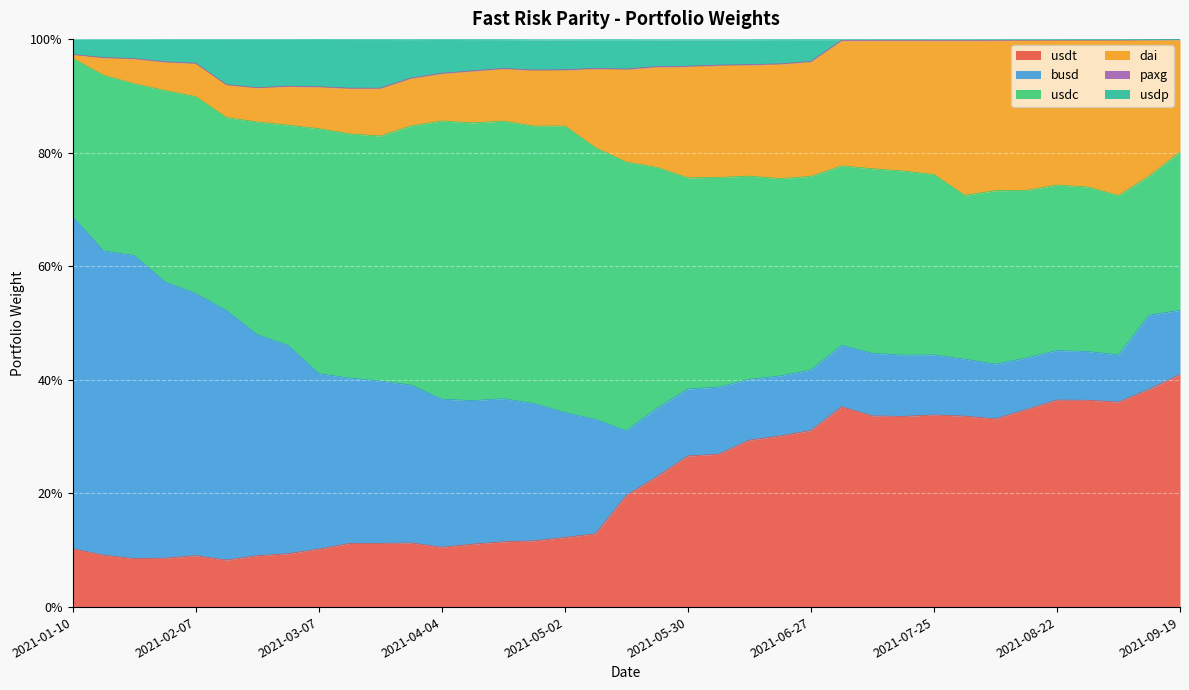

How many data points does each series have?

37